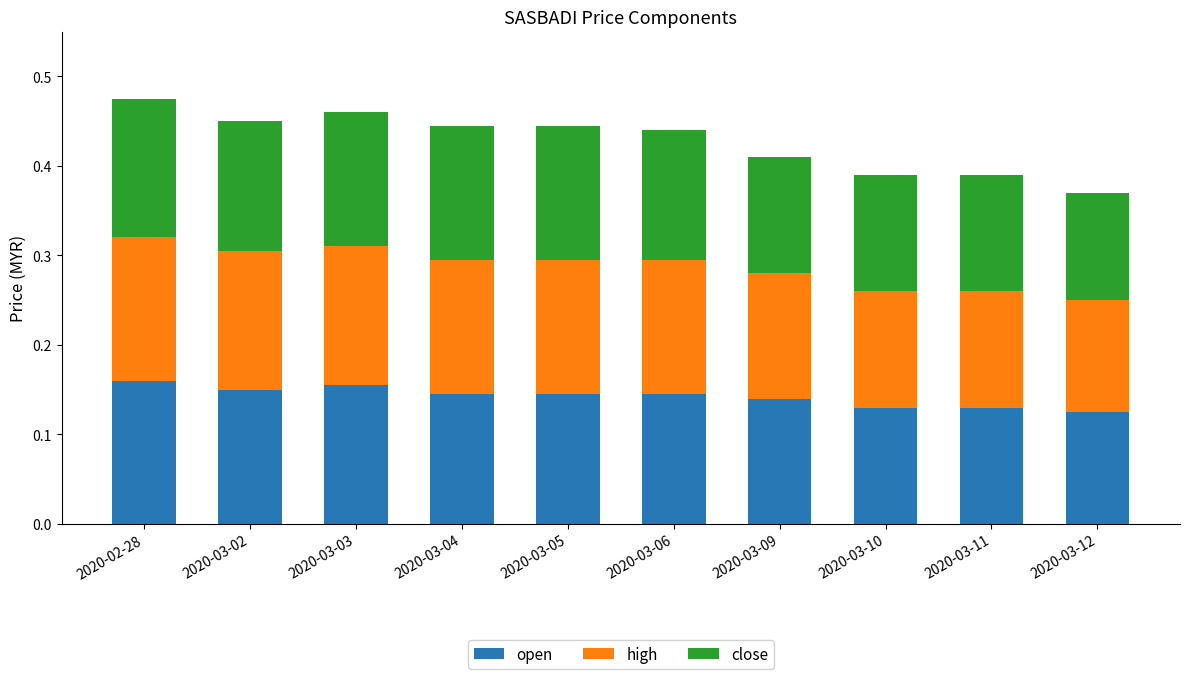

What is the total value across all series at 2020-03-09?

0.4